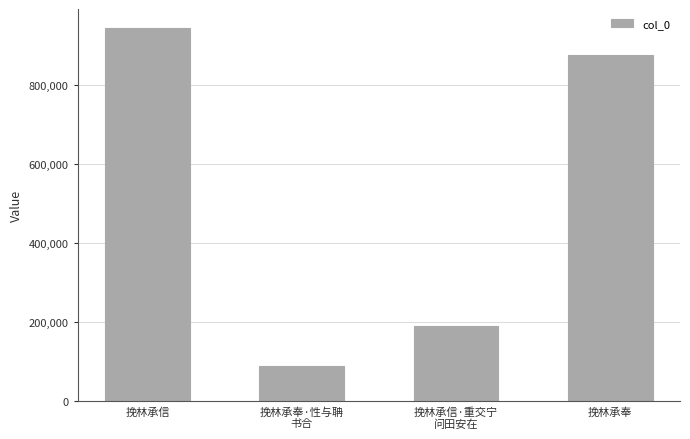

Are the bars horizontal?

No